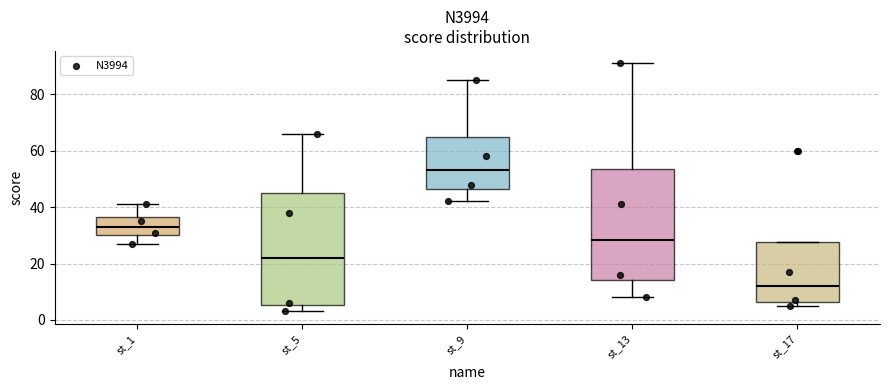

Reading left to right, transcribe this box plot: for each box, give where its median line is, the range the box spans, and where its two whiskers end, as read against the y-axis. The values are not printed on the chart, so give them approximately, as read against the axis.

st_1: median 34, box 30 to 36, whiskers 28 to 42
st_5: median 22, box 6 to 46, whiskers 4 to 66
st_9: median 54, box 46 to 64, whiskers 42 to 86
st_13: median 28, box 14 to 54, whiskers 8 to 92
st_17: median 12, box 6 to 28, whiskers 6 (just below the box's lower edge) to 28